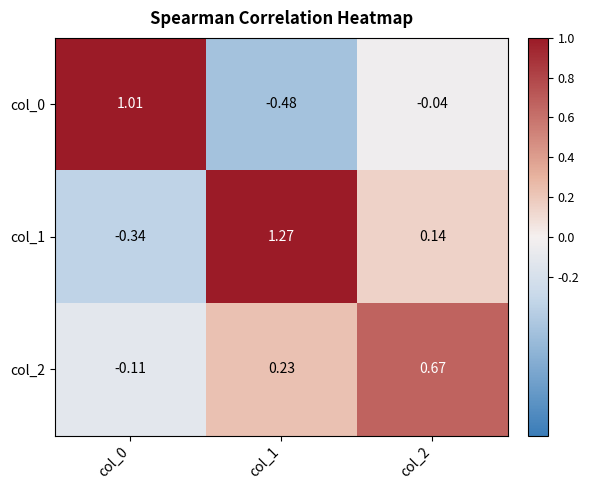

Is the value of col_1 at col_0 greater than the value of col_2 at col_0?

No